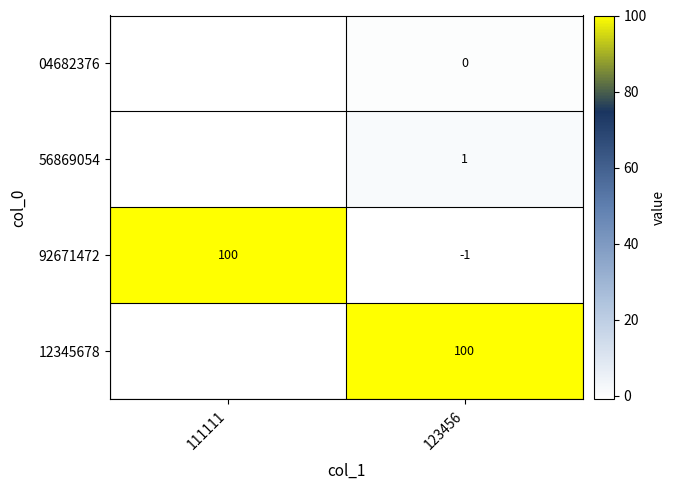

The value of 12345678 at 123456 is 151. True or false?

False